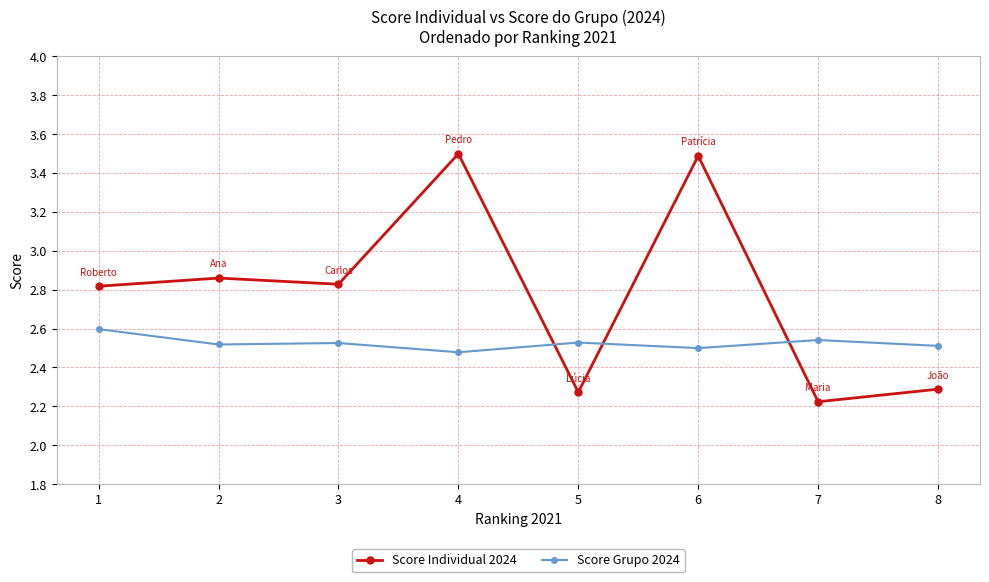

What is the sum of the Score Individual 2024 values at 6 and 3?

6.3